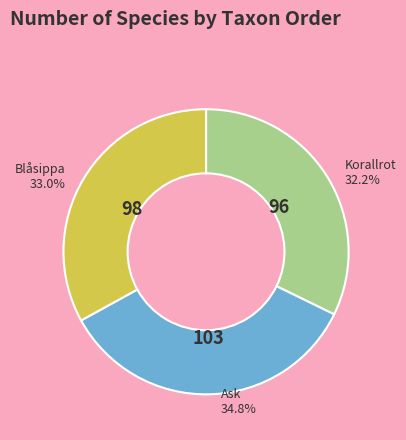

Is there any slice that represents more than half of the pie?

No